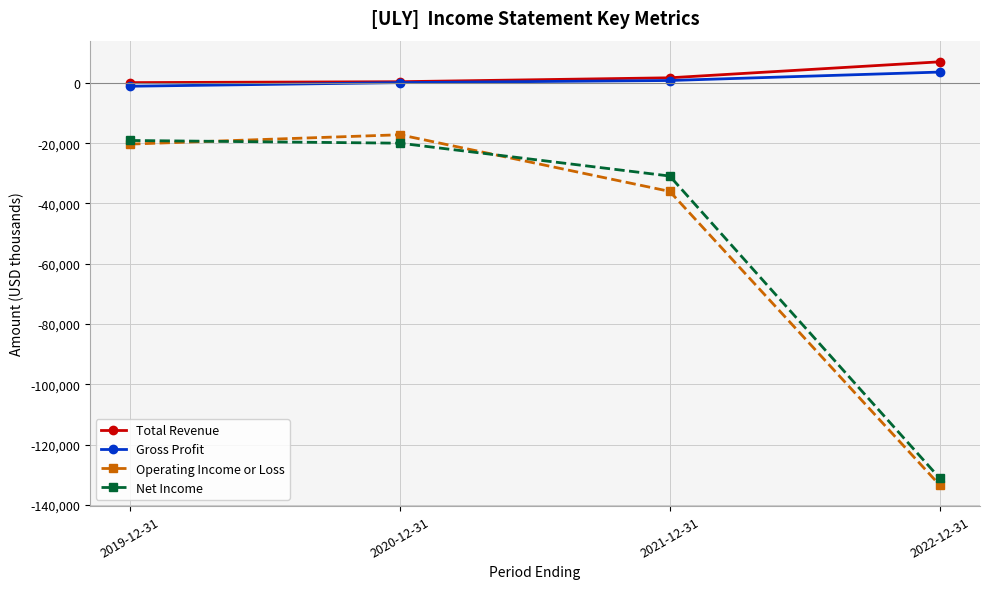

True or false: Operating Income or Loss and Gross Profit cross at least once.

False